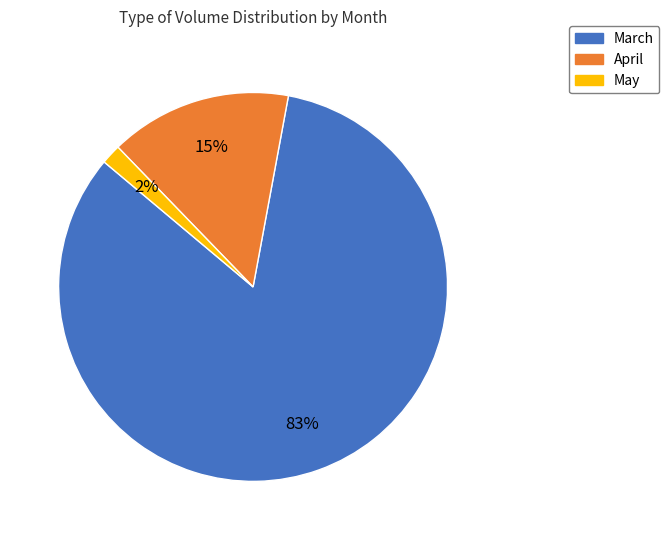

Rank the categories by value from lowest to highest.

May, April, March